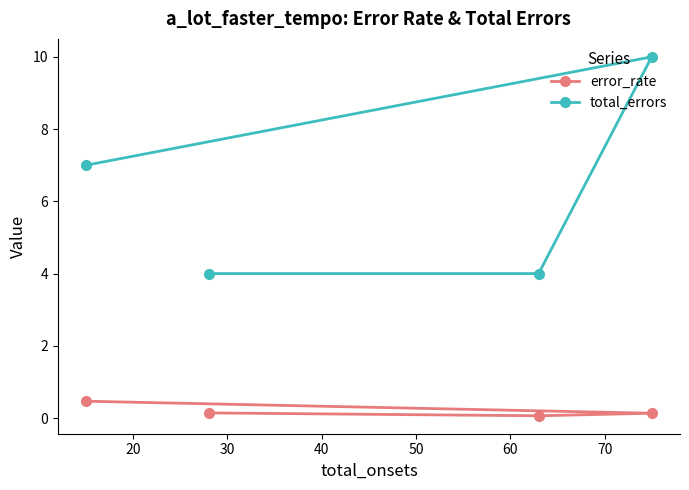

What is the highest value of the error_rate series?

0.5